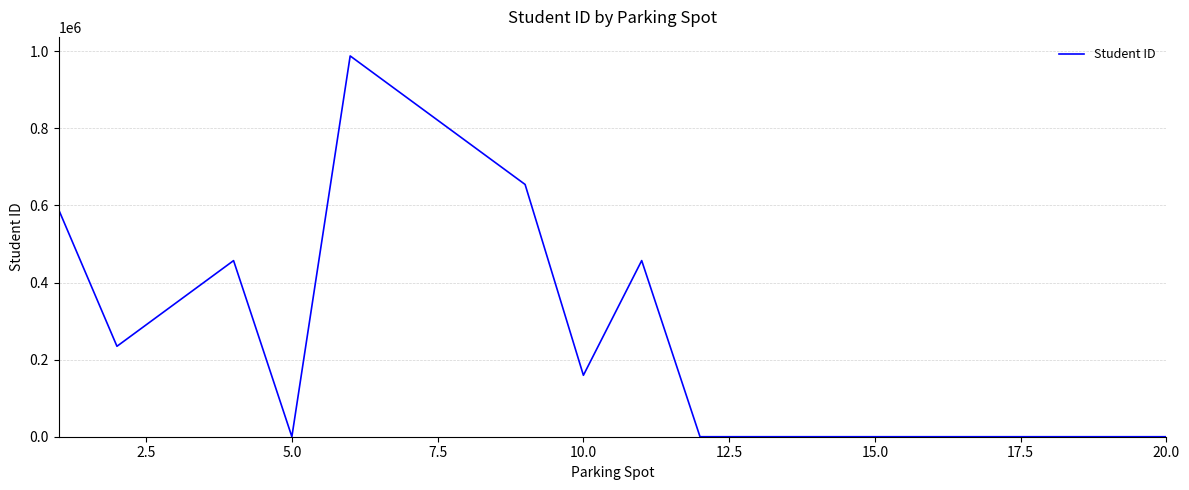

True or false: the data has more than 2 interior local peaks.

True